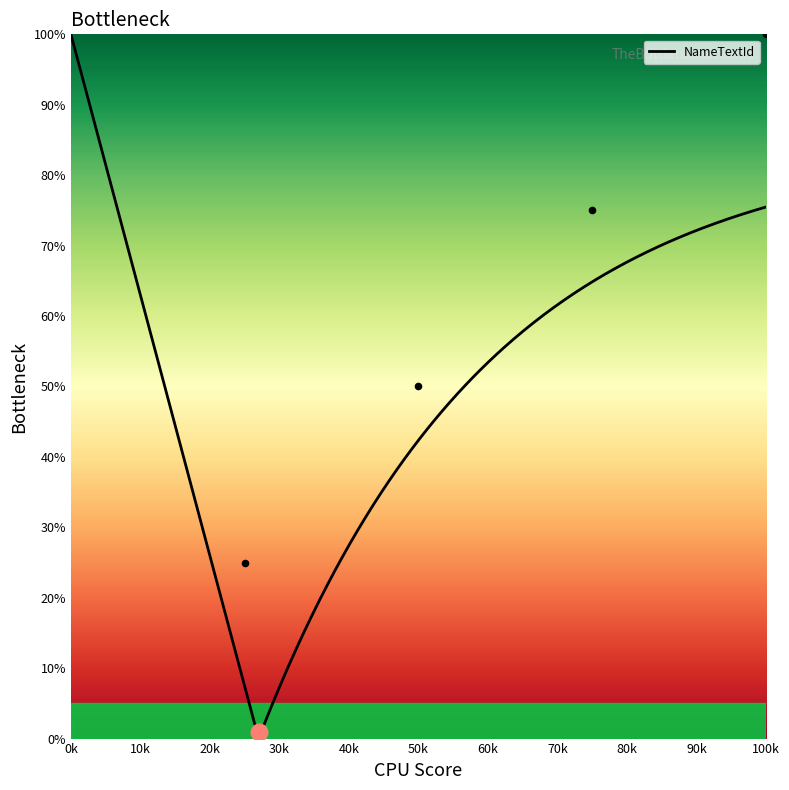

What is the ratio of the value at 1 to the value at 3?

0.3